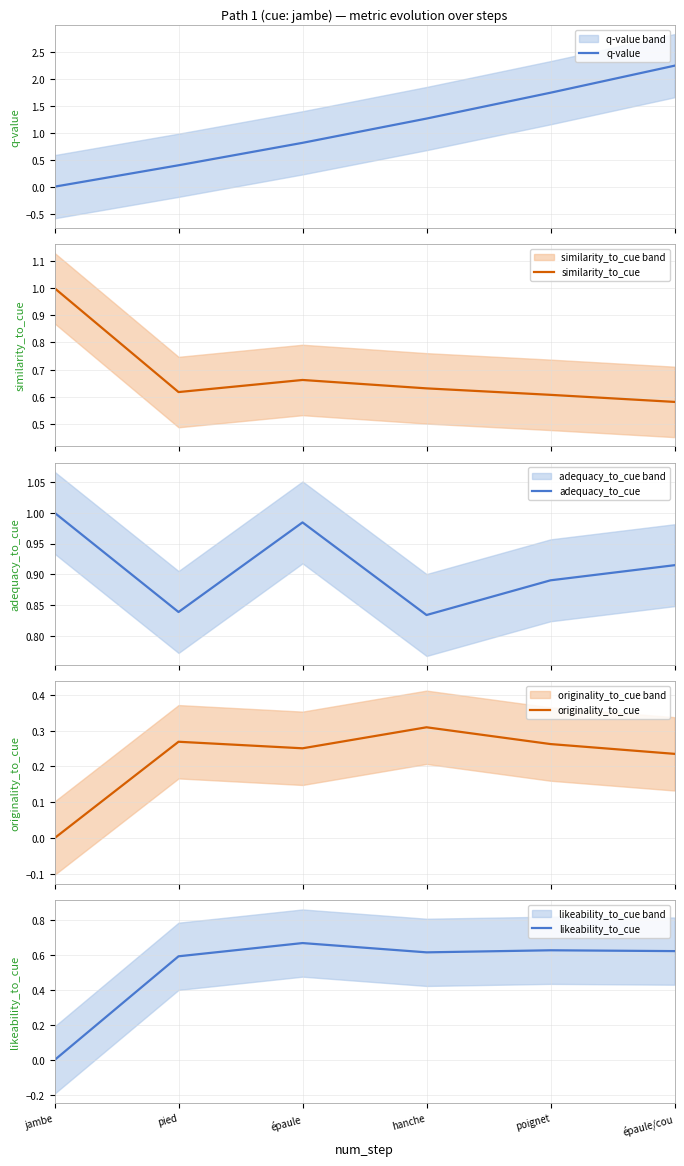

Is it true that similarity_to_cue equals 0.7 at jambe?

False